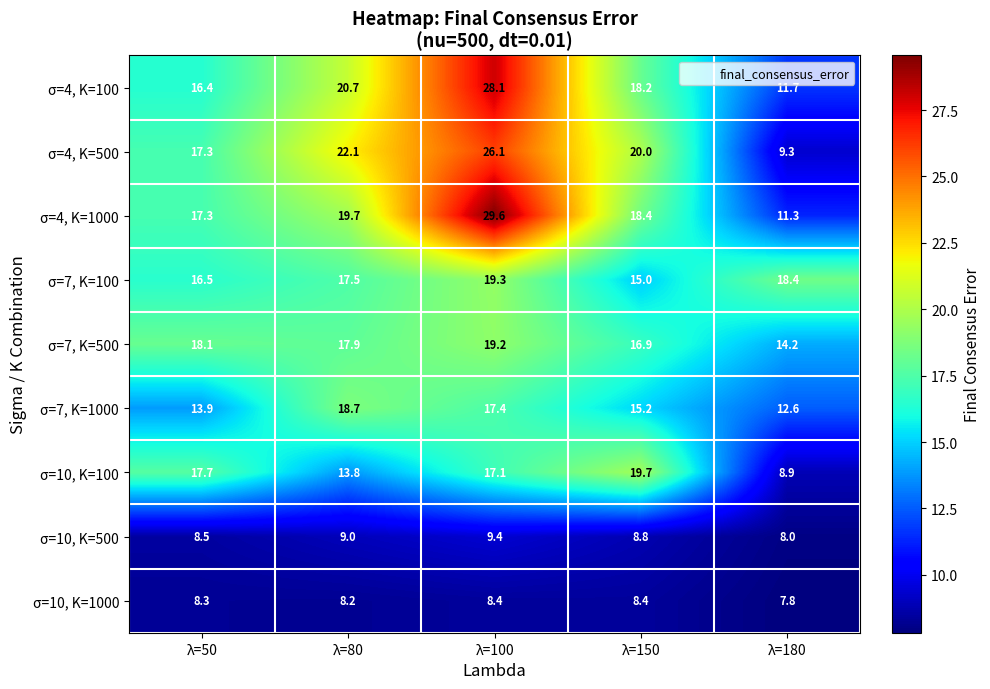

Is the value of σ=7, K=500 at λ=80 greater than the value of σ=4, K=1000 at λ=150?

No